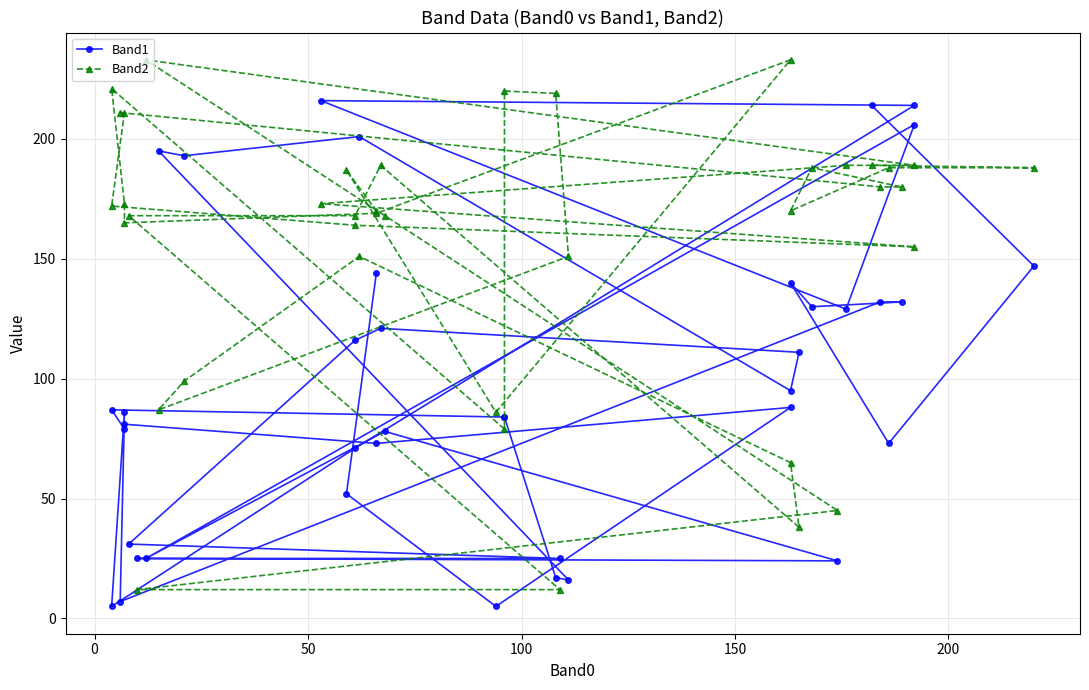

True or false: Band2 and Band1 intersect in this chart.

True